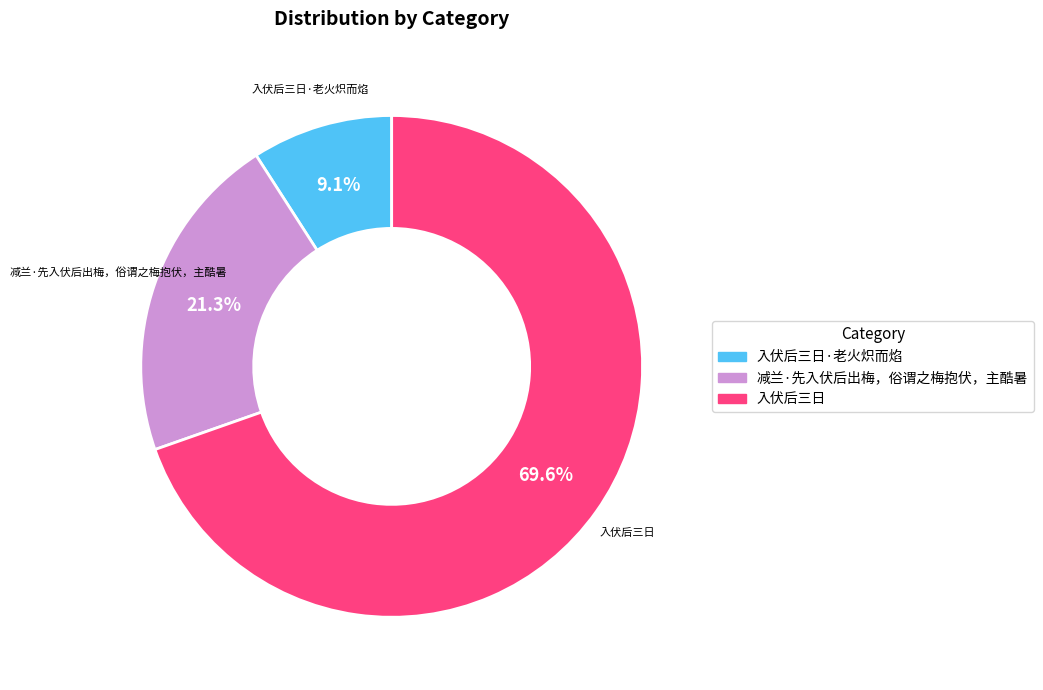

Does any single category account for the majority?

Yes